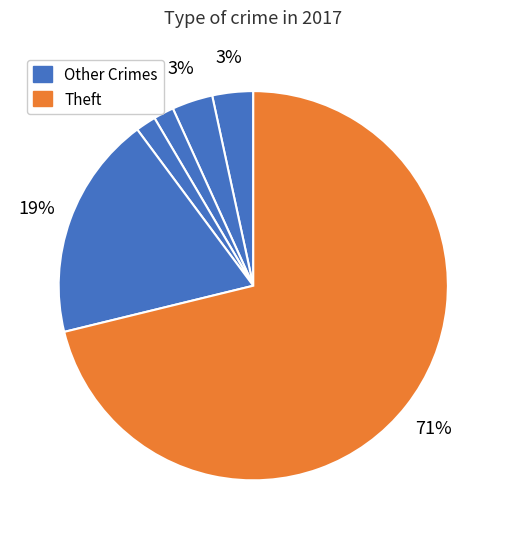

Which category has the biggest portion of the pie?

Theft